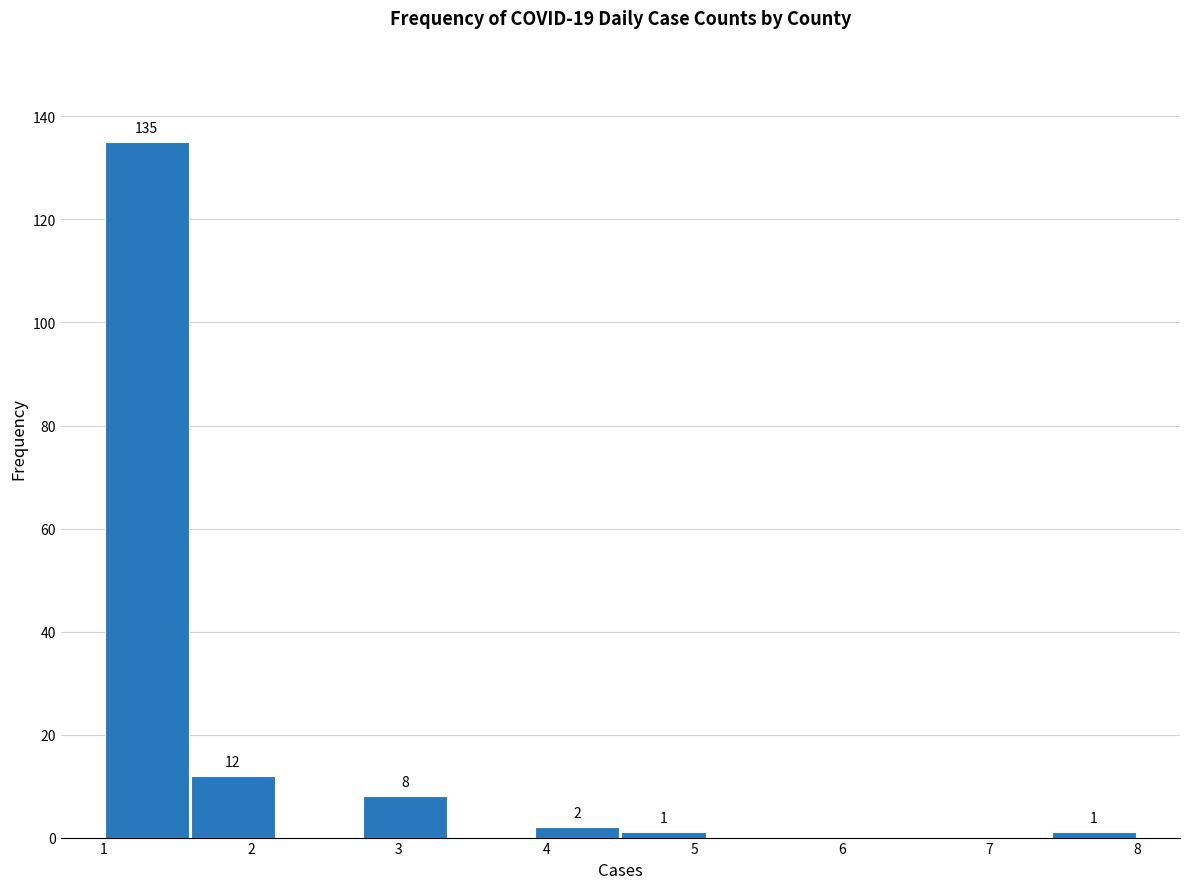

Which range on the x-axis has the tallest bar?

1.0 to 1.6